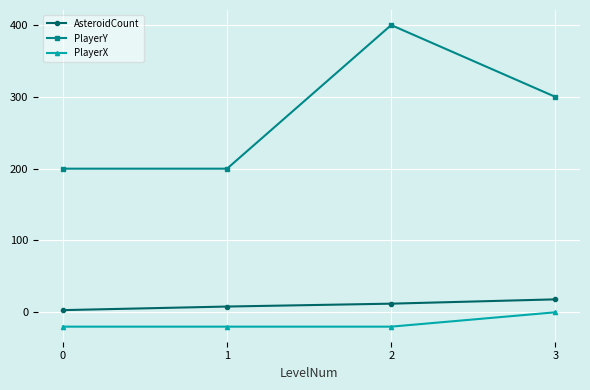

Which series has the largest range (max minus min)?

PlayerY